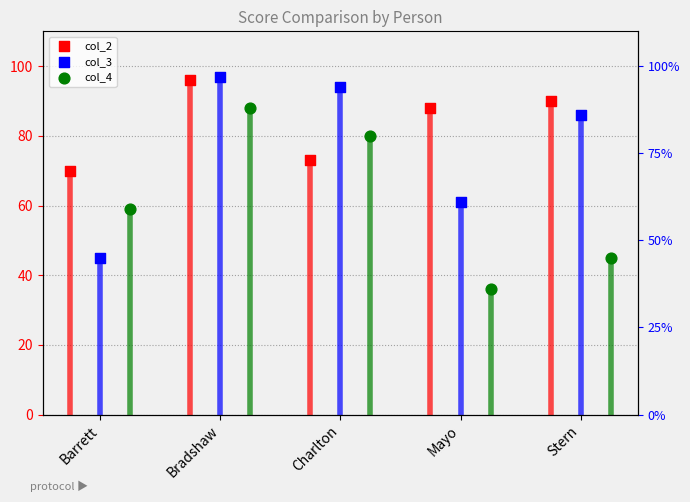

Which series has the largest total across all categories?

col_2